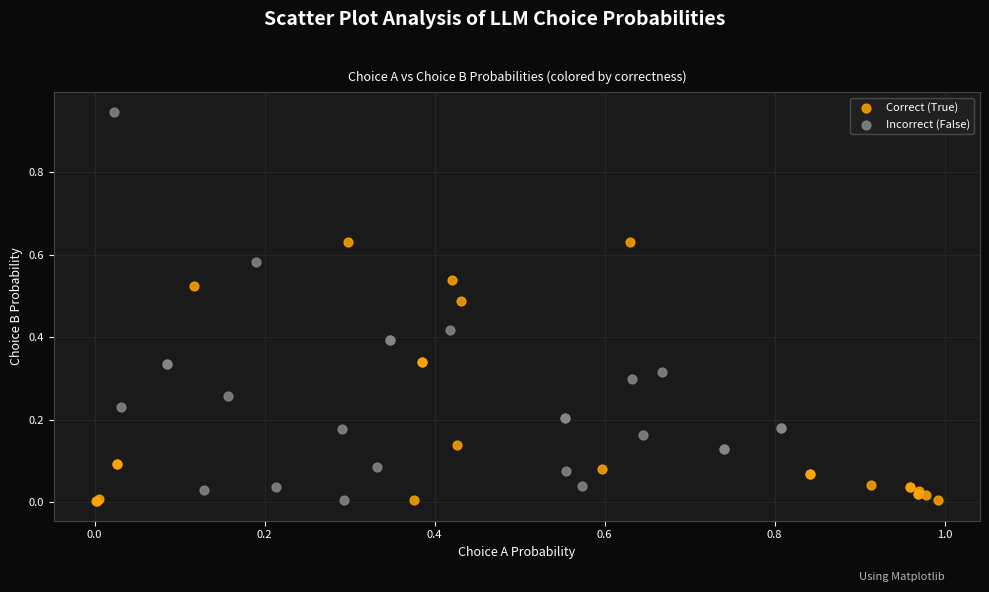

Which series has the largest Y range (max minus min)?

Incorrect (False)